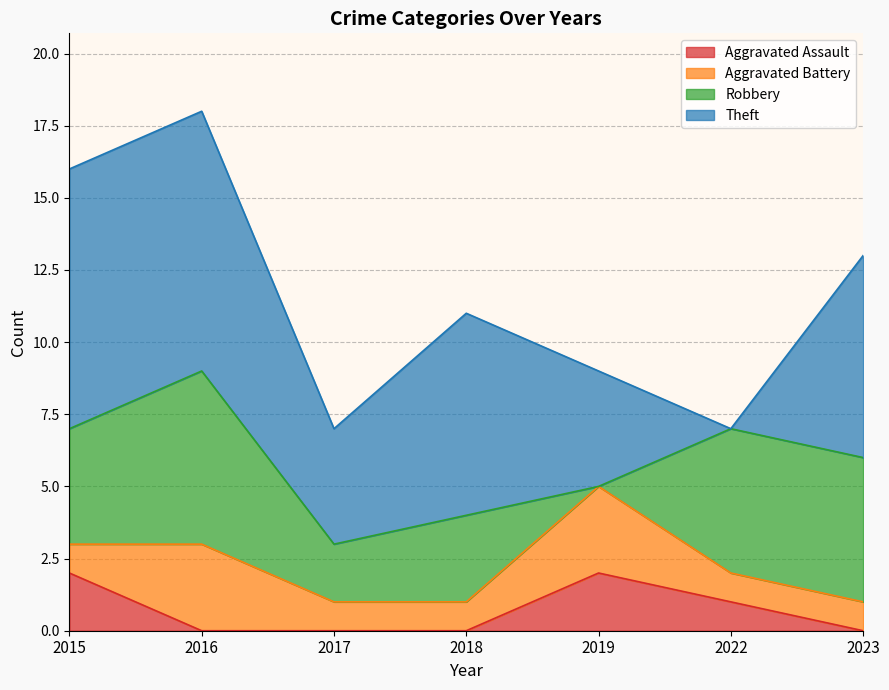

At which category is the sum across all series the highest?

2016